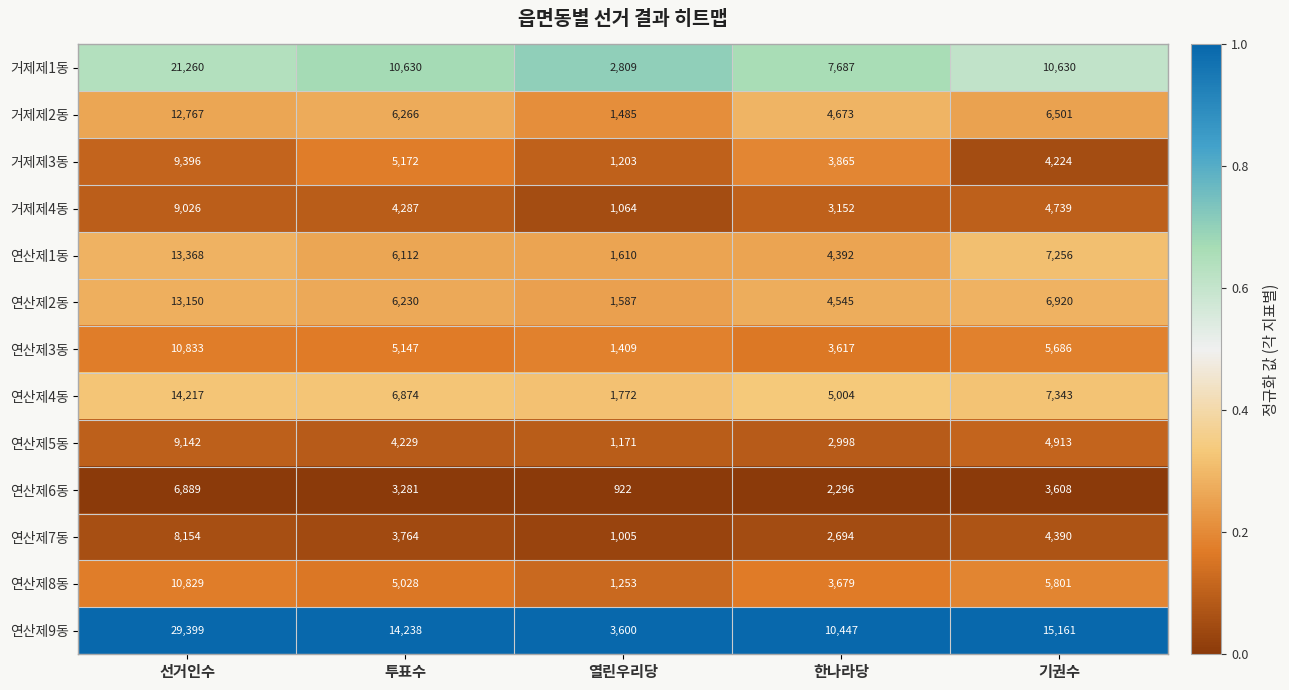

Rank the categories by 연산제6동 value from highest to lowest.

선거인수, 기권수, 투표수, 한나라당, 열린우리당